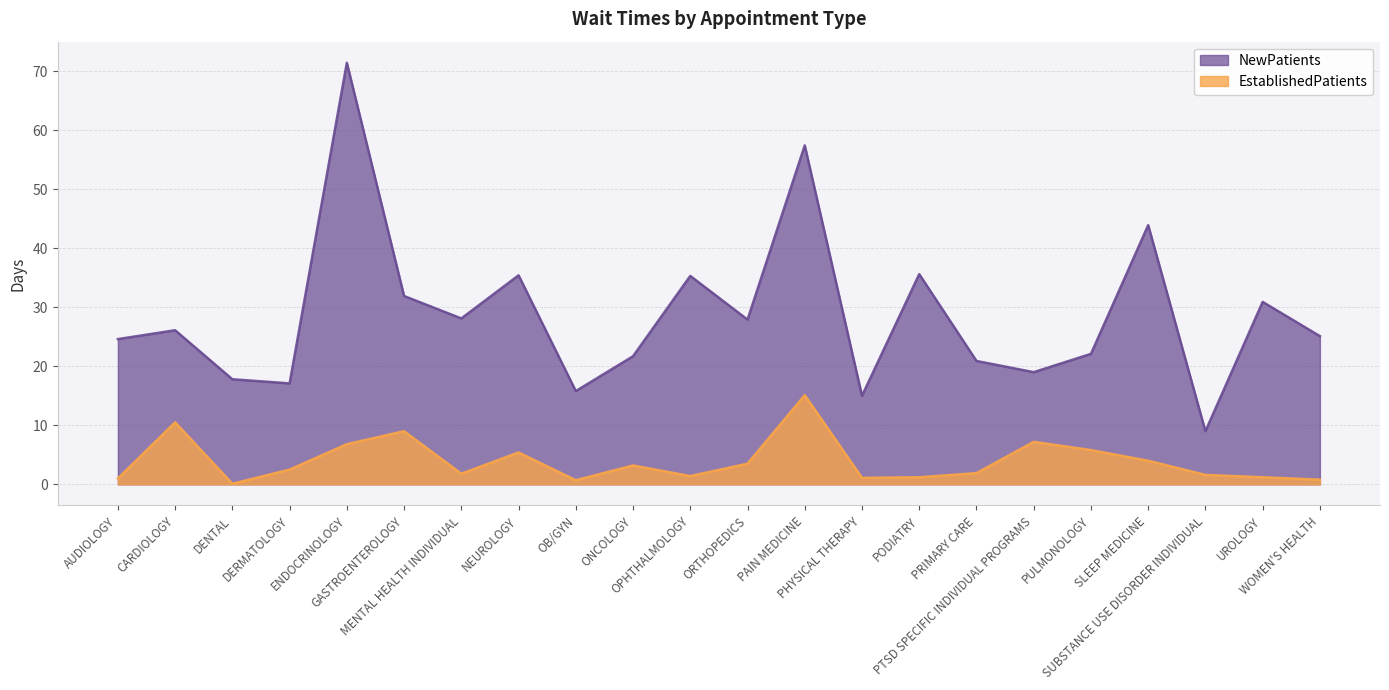

What is the spread (max minus min) of values at SLEEP MEDICINE?

39.9